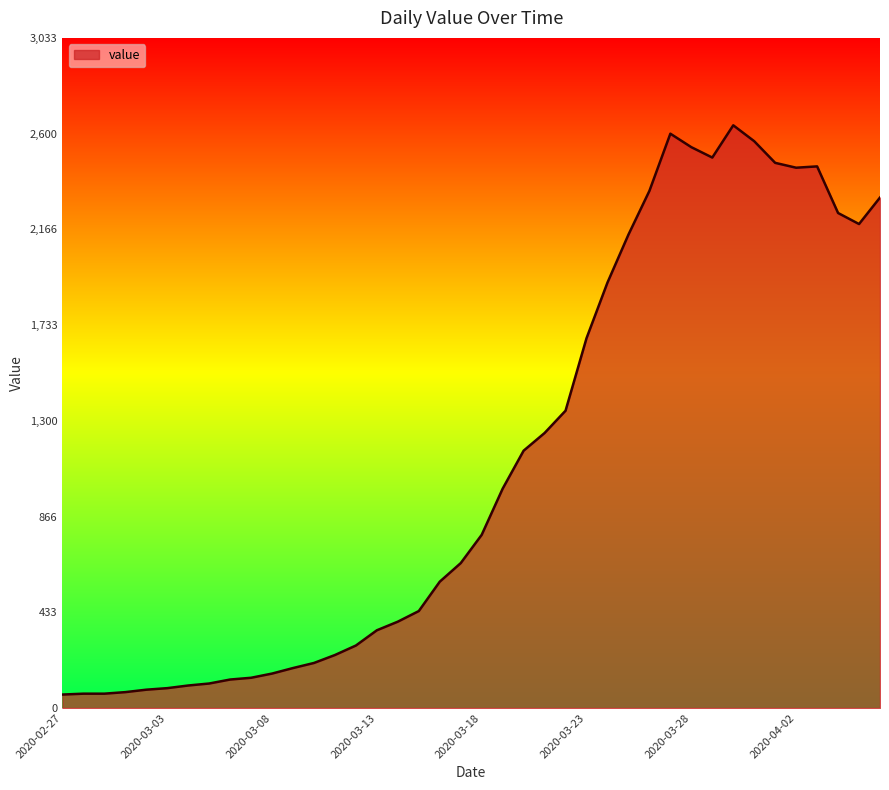

What is the maximum value shown in the chart?

2638